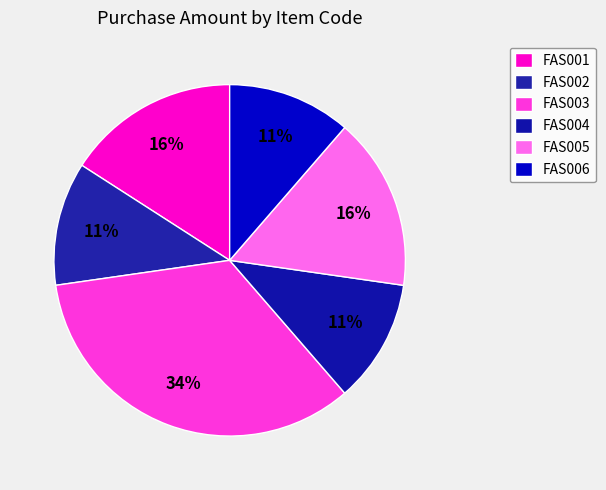

Between FAS003 and FAS006, which is larger?

FAS003